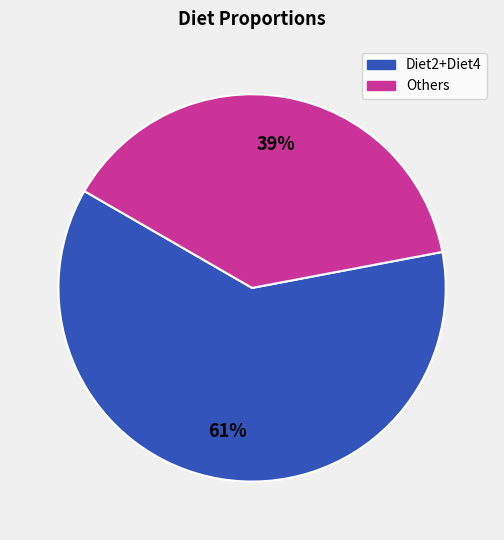

To the nearest percent, what is the average slice percentage?

50%